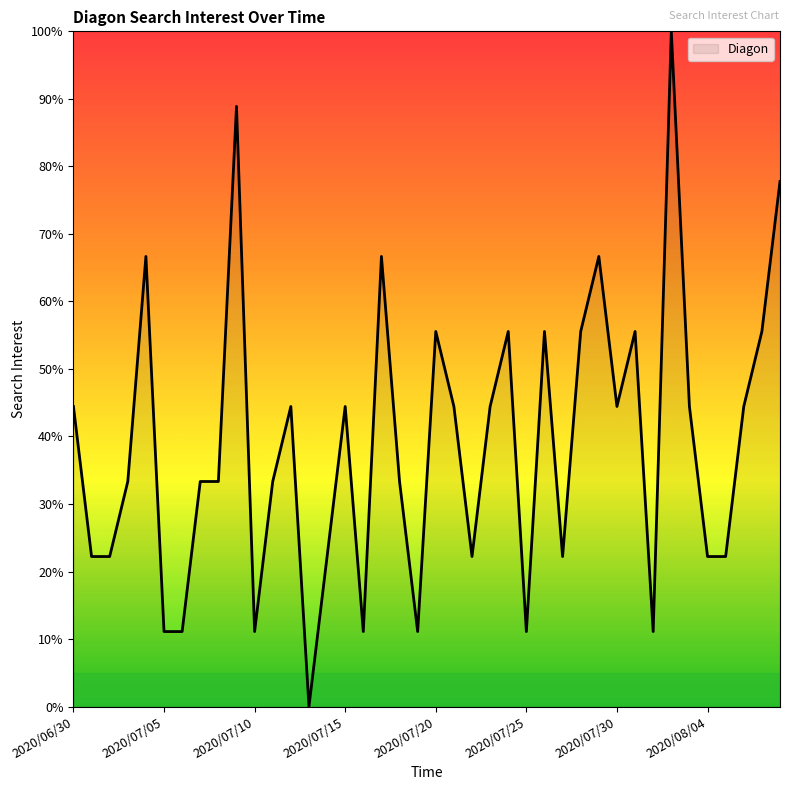

How many lines are shown in the chart?

1